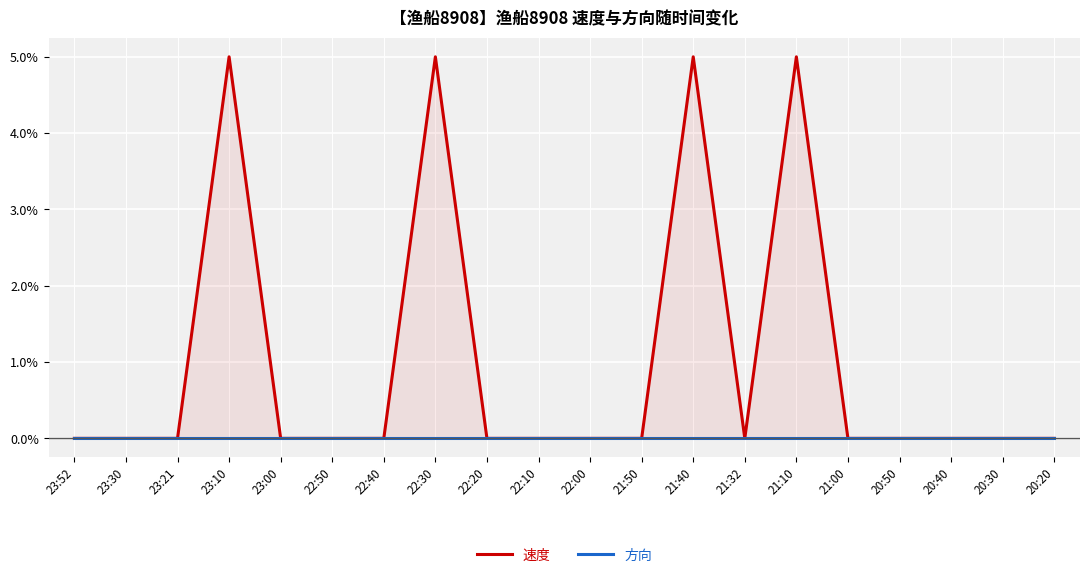

What is the difference between the second highest and minimum values in the 速度 series?

0.1